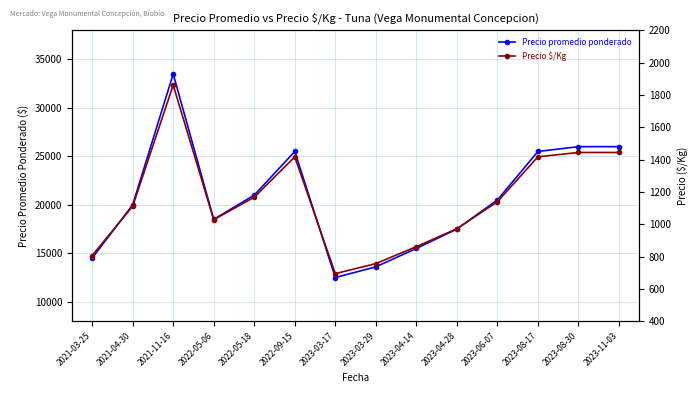

Where is the first local minimum for Precio $/Kg?

2022-05-06